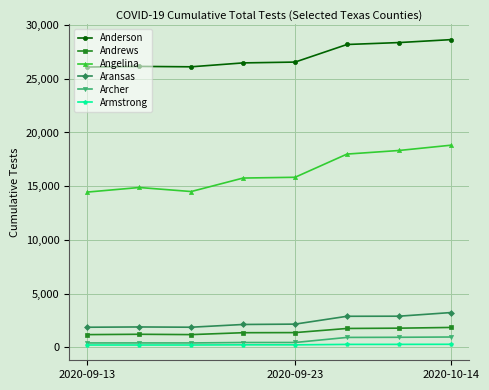

Which series has the largest total across all categories?

Anderson